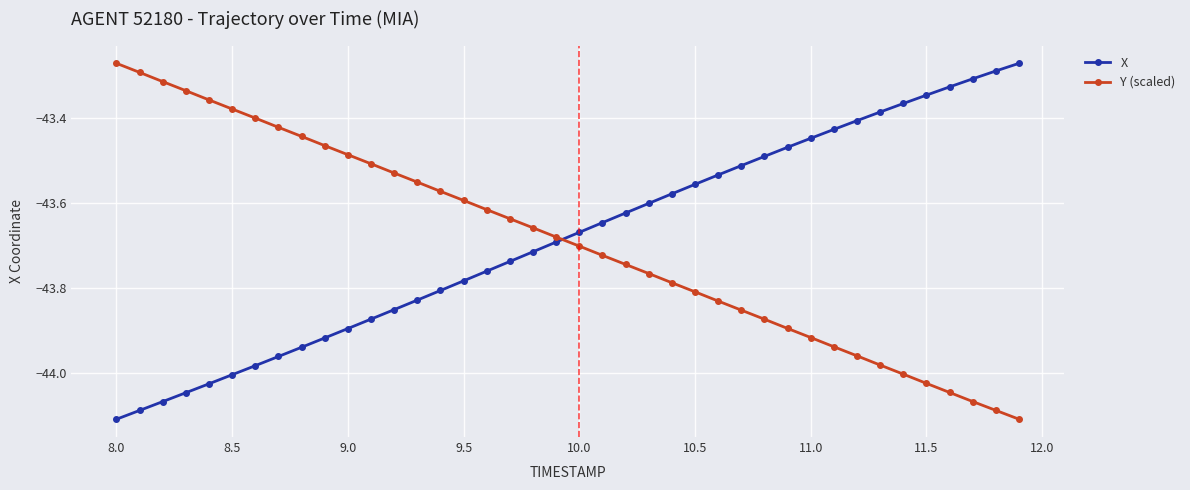

What is the sum of all Y (scaled) values?

-1747.6